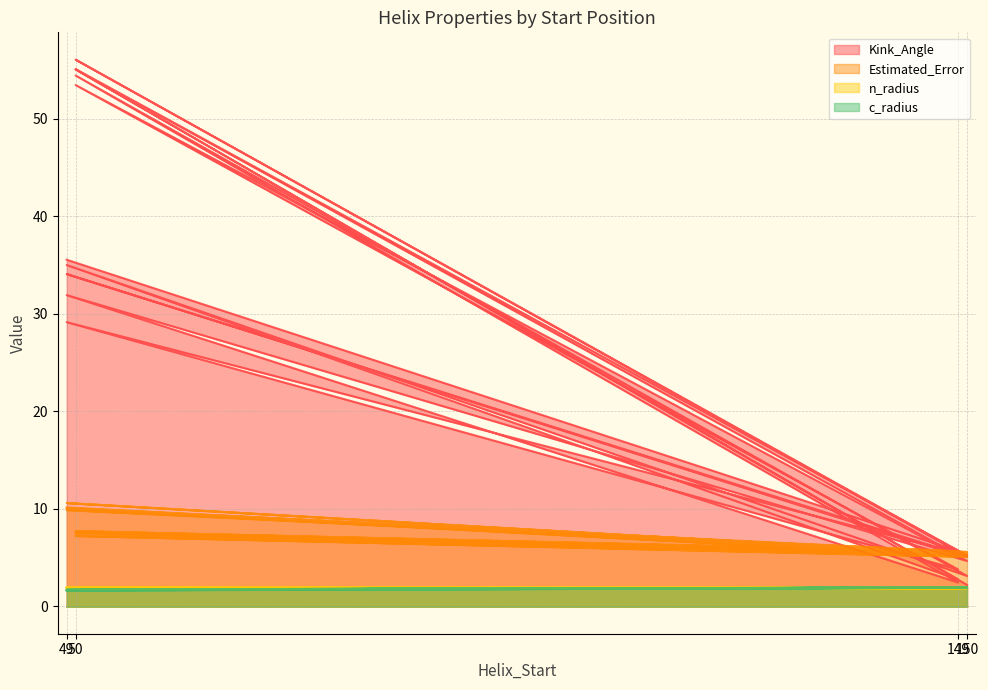

Rank the categories by Estimated_Error value from highest to lowest.

49, 49, 49, 49, 49, 50, 50, 50, 50, 50, 149, 150, 150, 149, 150, 149, 149, 150, 149, 150